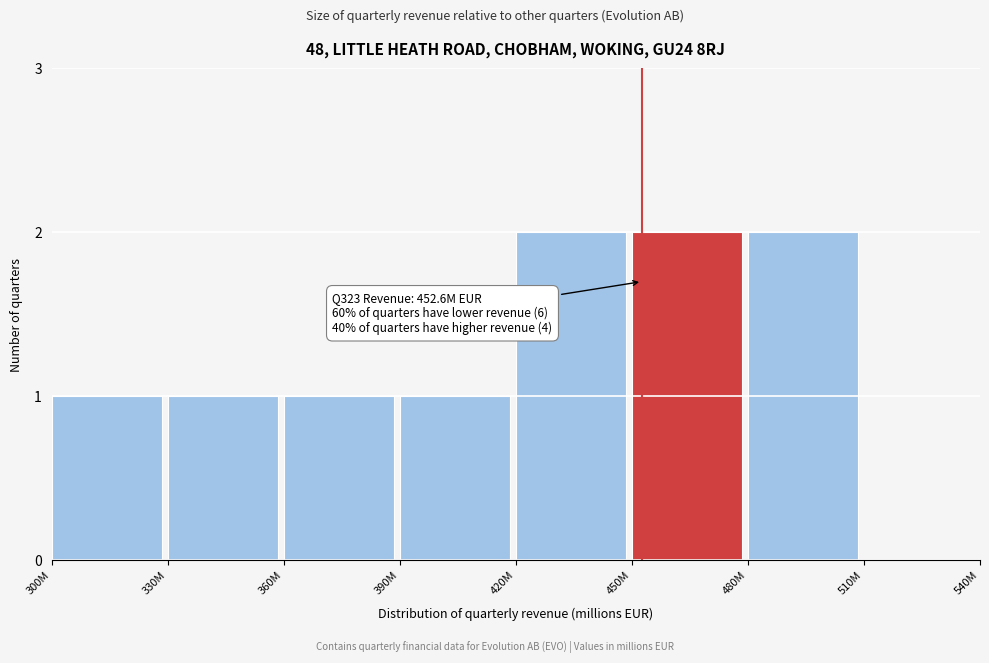

Reading right to left, transcribe all the data shown in this chart.

510M=0	480M=2	450M=2	420M=2	390M=1	360M=1	330M=1	300M=1